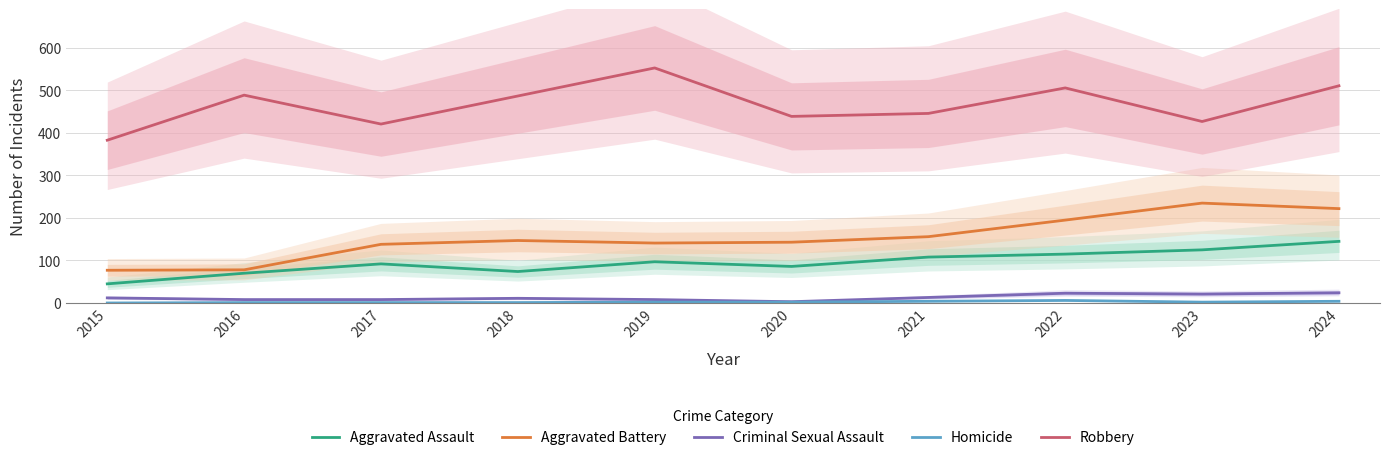

What is the difference between the maximum and second lowest values in the Aggravated Battery series?

157